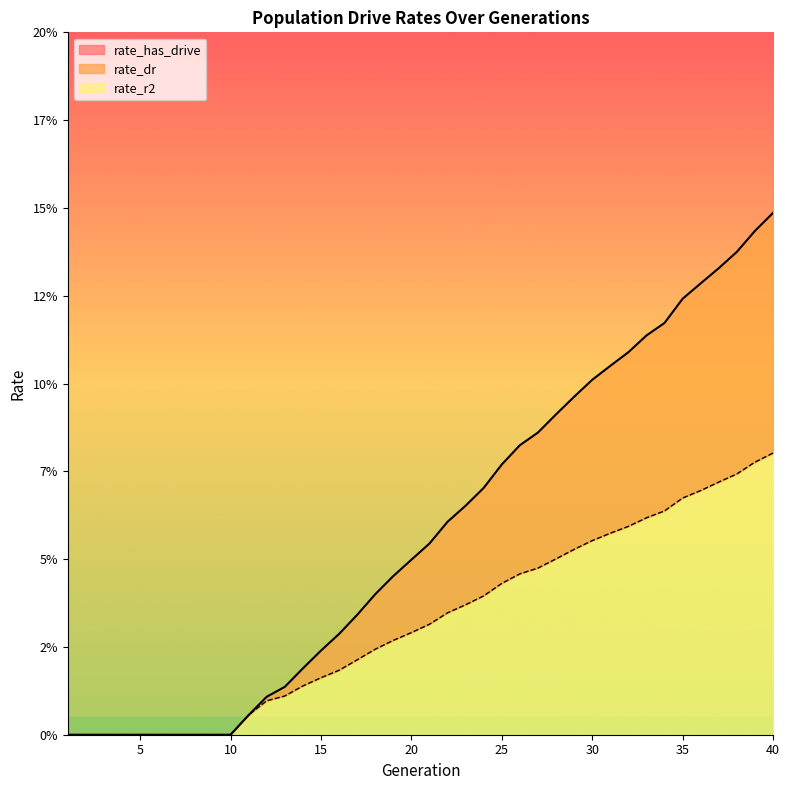

How many lines are shown in the chart?

2